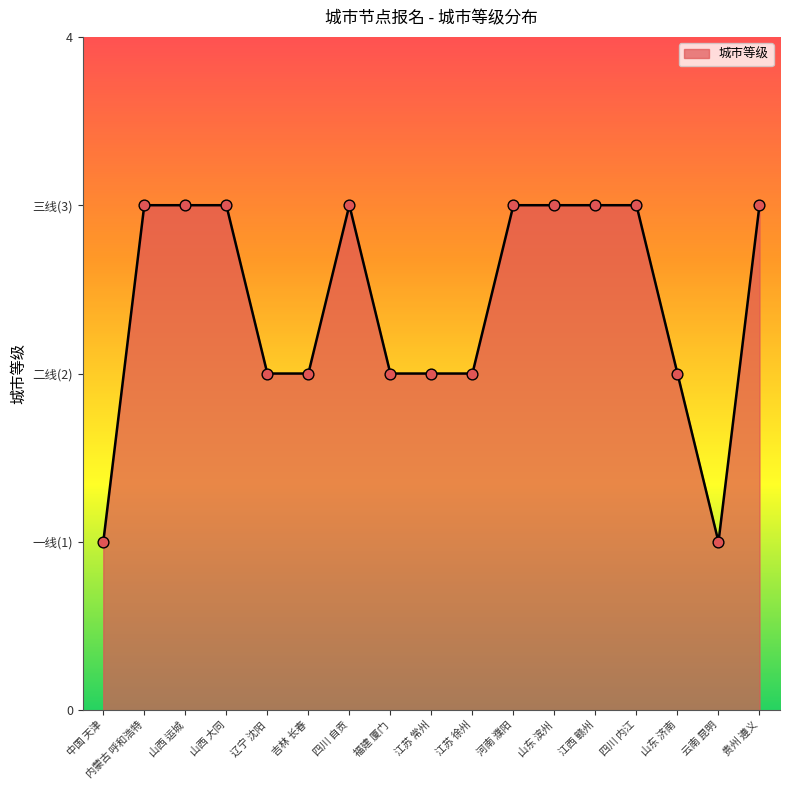

What is the change in value from 江苏 常州 to 贵州 遵义?

+1